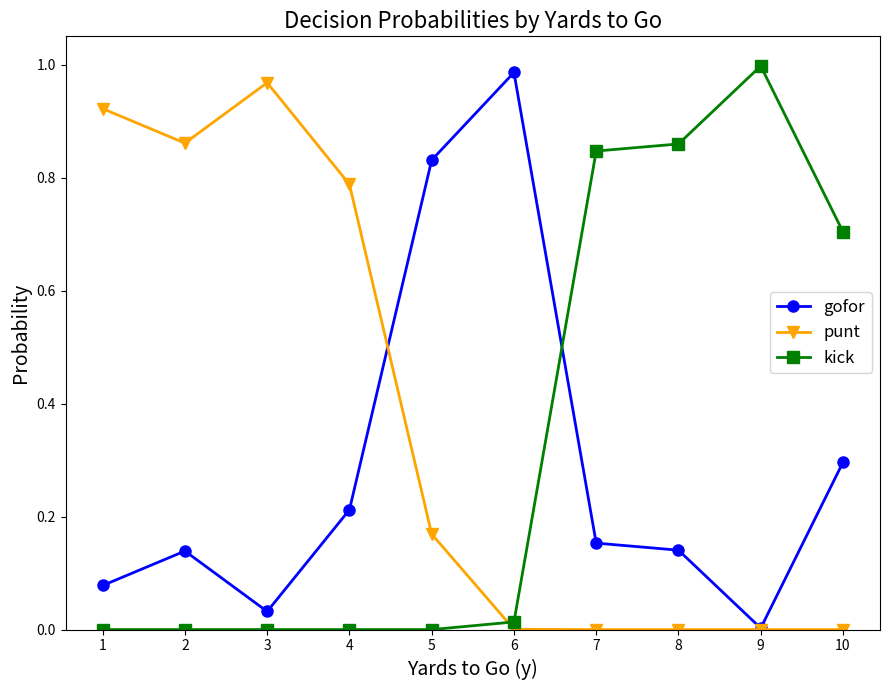

List the series in order of their peak value, highest first.

kick, gofor, punt